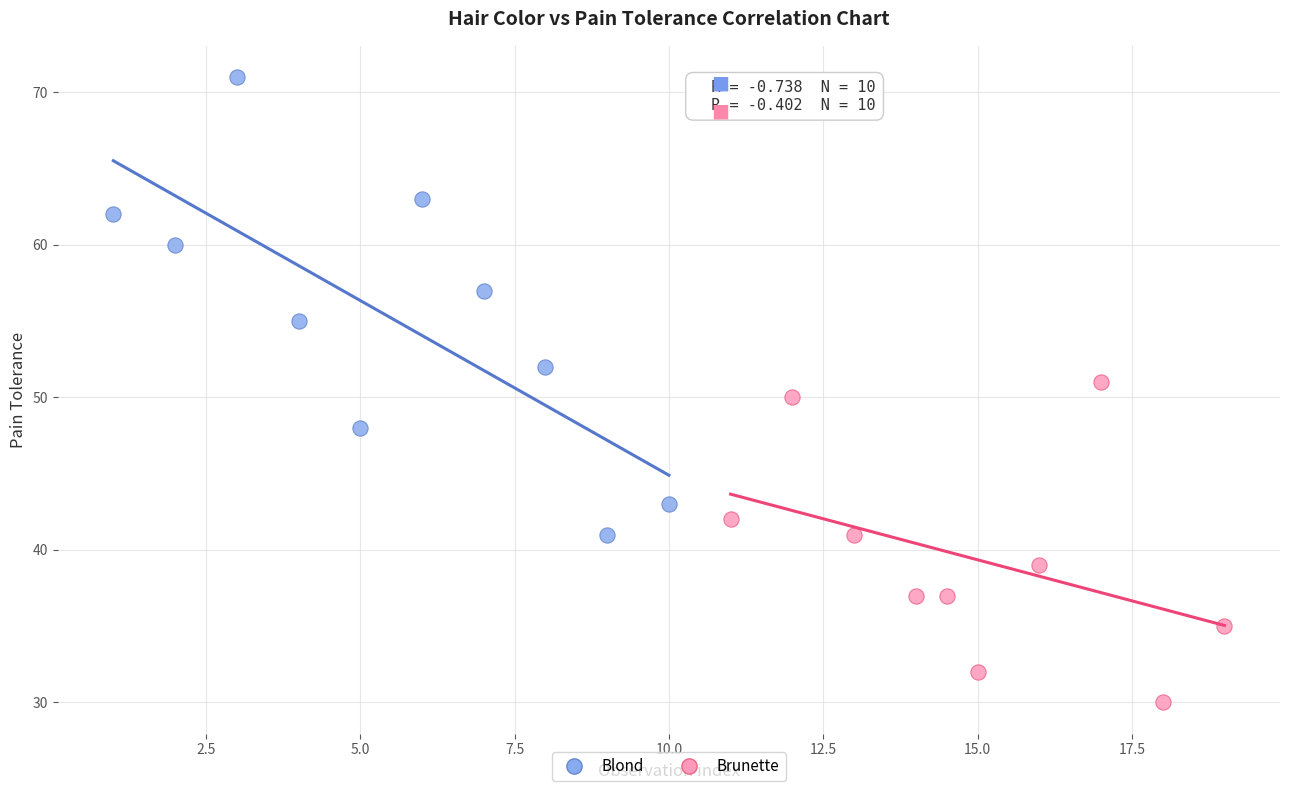

Which series reaches the minimum Y coordinate?

Brunette